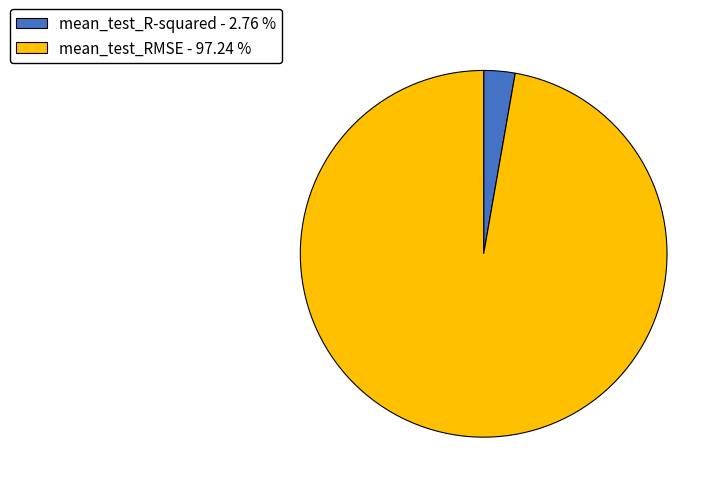

Is mean_test_RMSE - 97.24 % the majority of the pie?

Yes